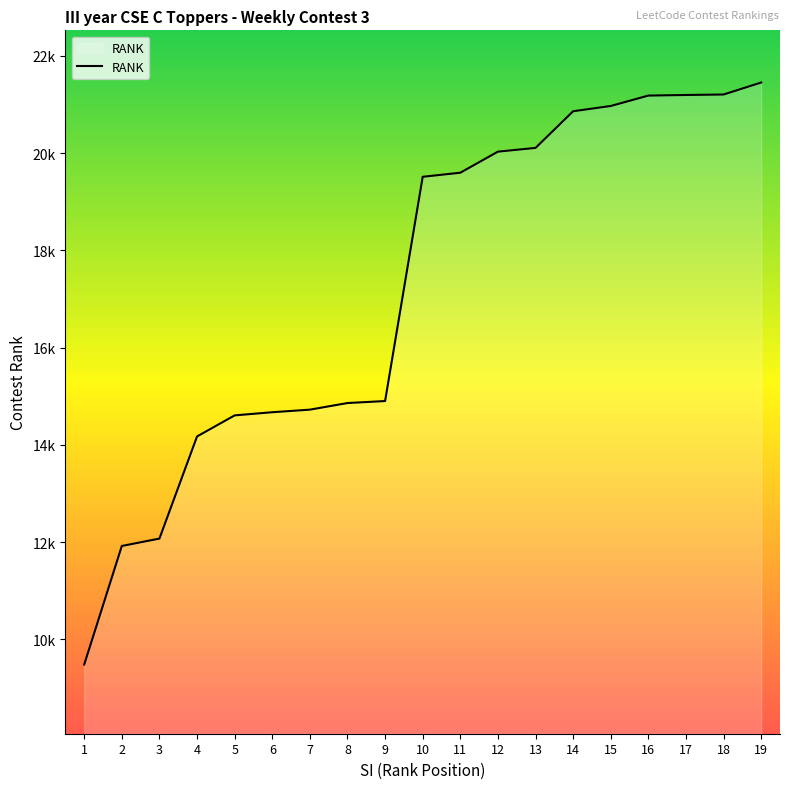

What is the value of the 17th point from the left?

21194